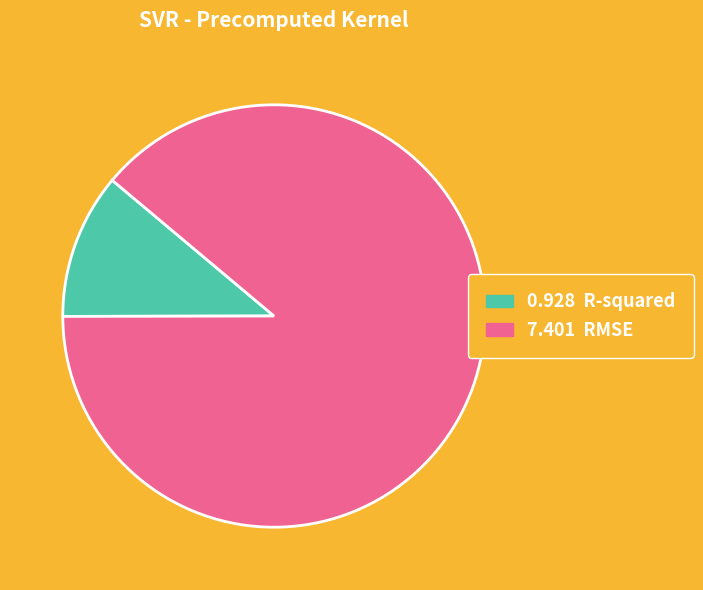

Is there a majority slice in this chart?

Yes